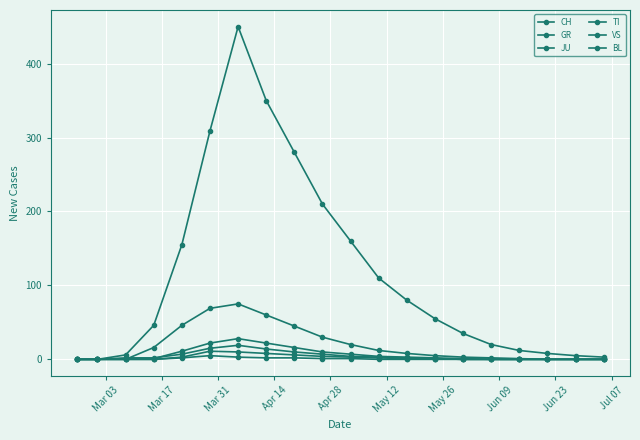

True or false: JU and BL intersect in this chart.

False